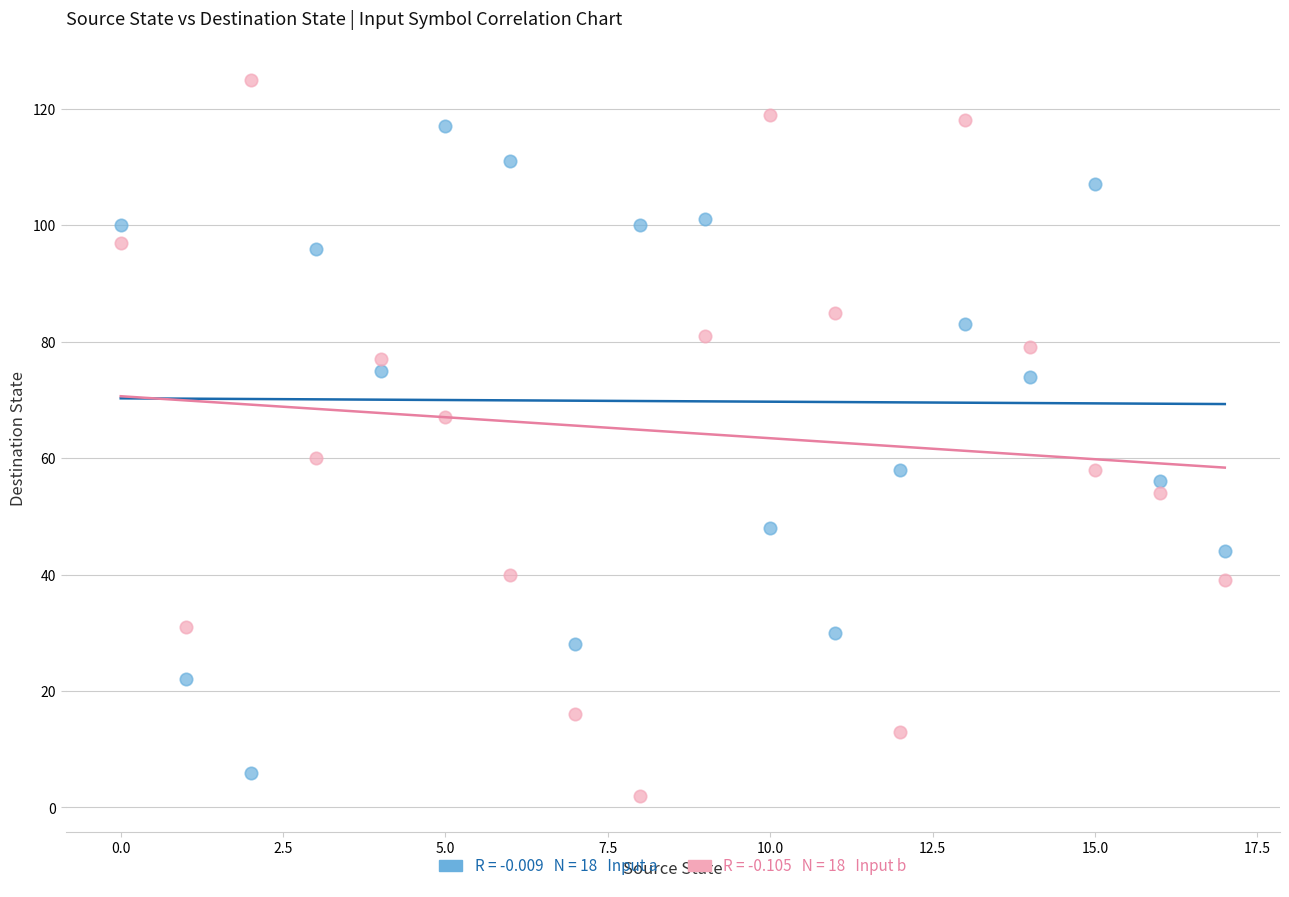

Across all data points, what is the range of Y values (max minus min)?

123